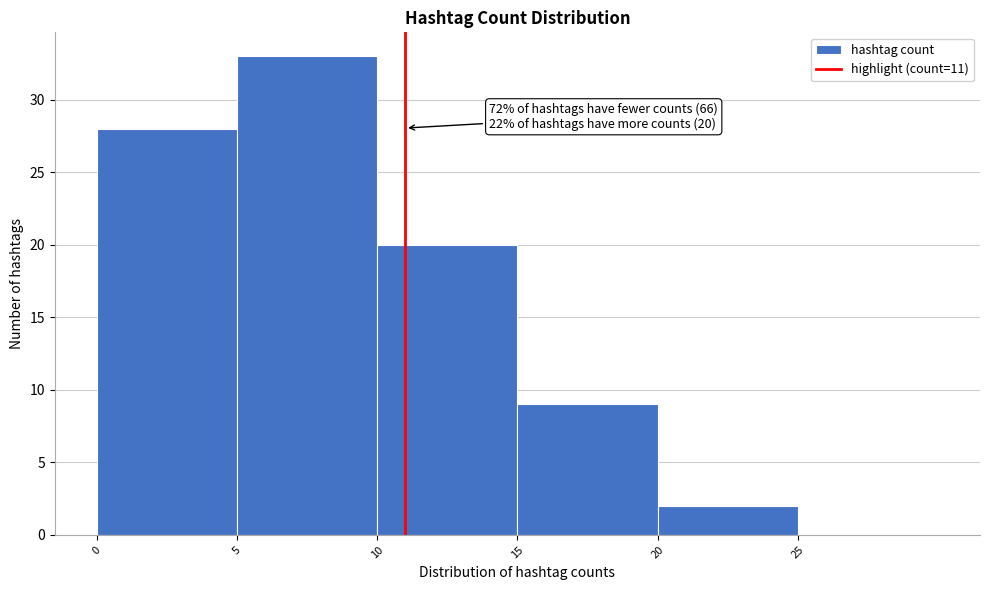

Over which range of the x-axis is the bar tallest?

5 to 10